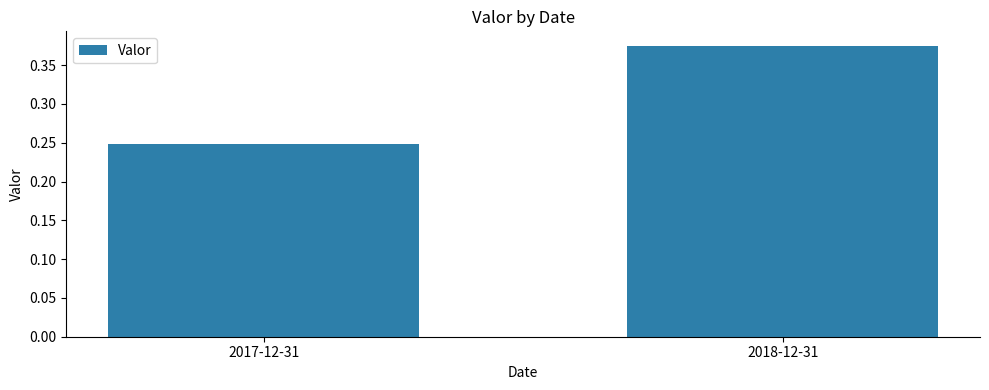

True or false: the data shows 0.4 at 2017-12-31.

False